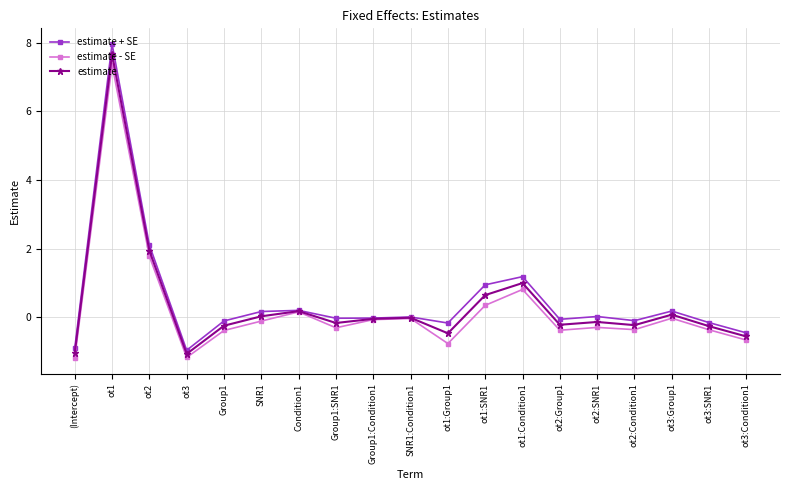

Which series changed the most between ot1:Group1 and ot3:Group1?

estimate - SE